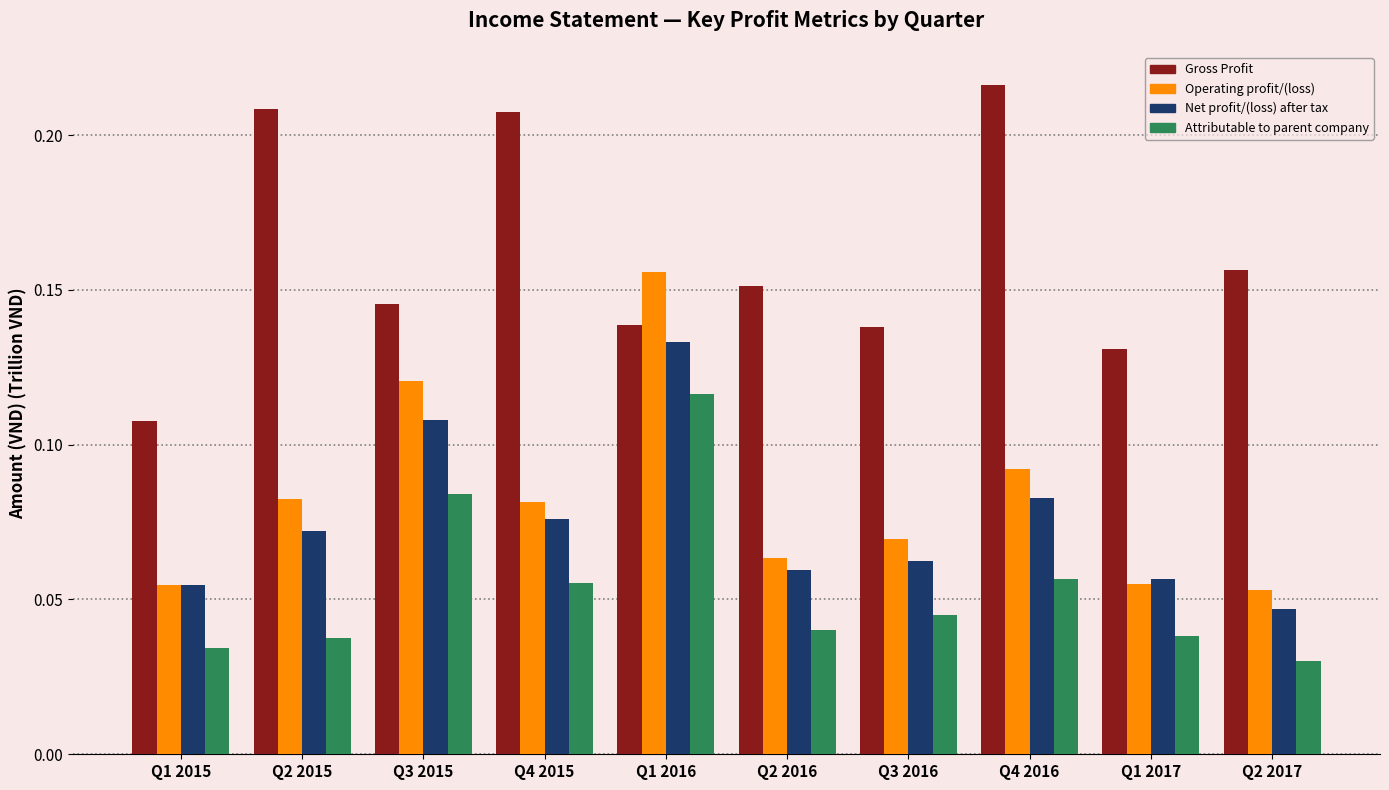

Between Q4 2015 and Q4 2016, which series saw the biggest shift?

Operating profit/(loss)